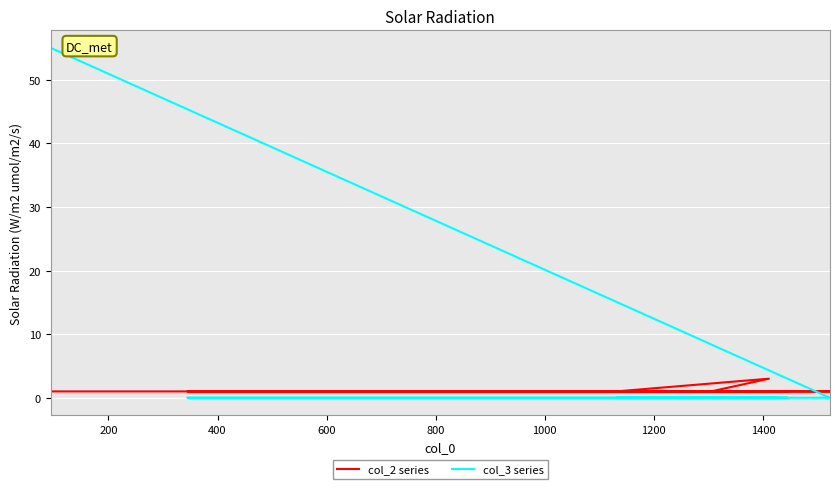

True or false: col_3 series has more than 1 points higher than both neighbors.

False